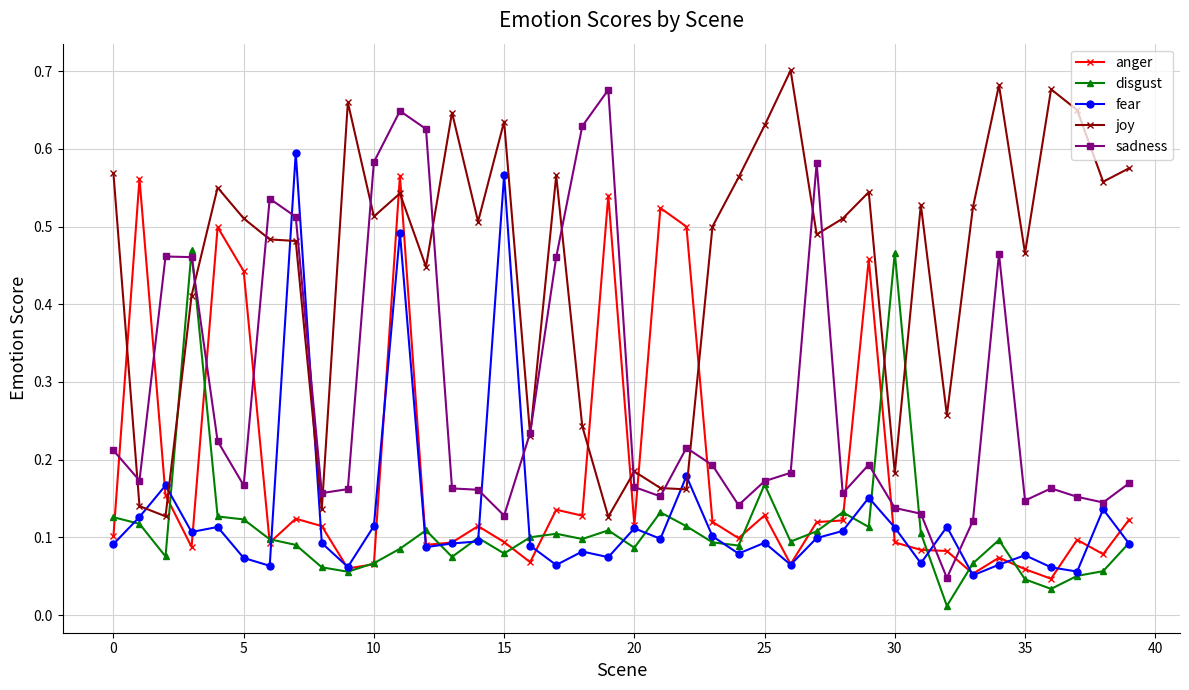

True or false: joy has more than 0 points higher than both neighbors.

True